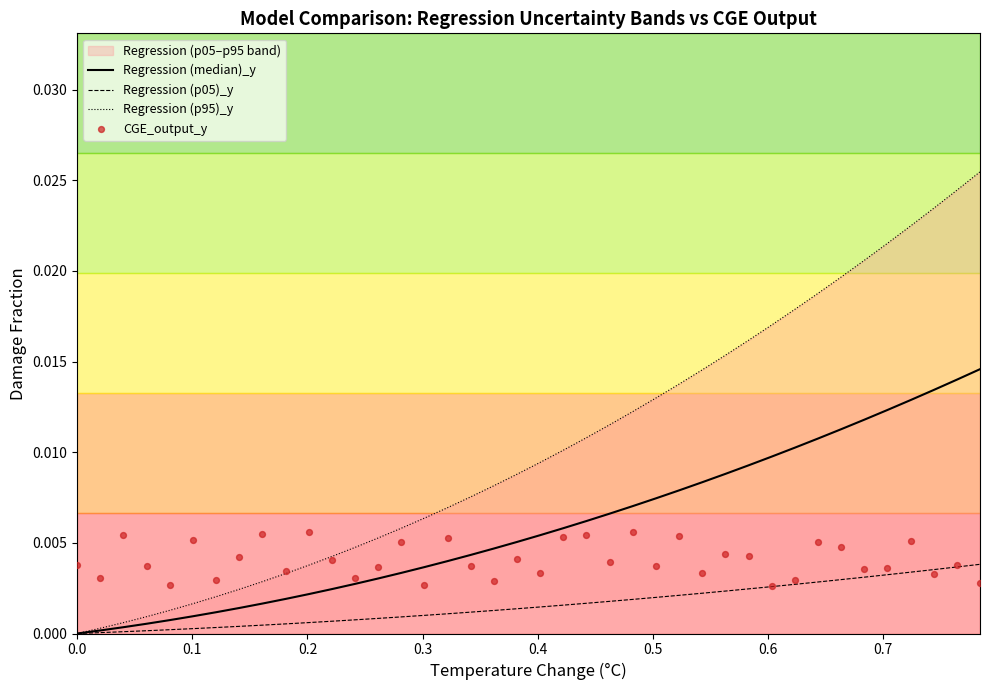

Which series contains the highest Y value?

Regression (p95)_y